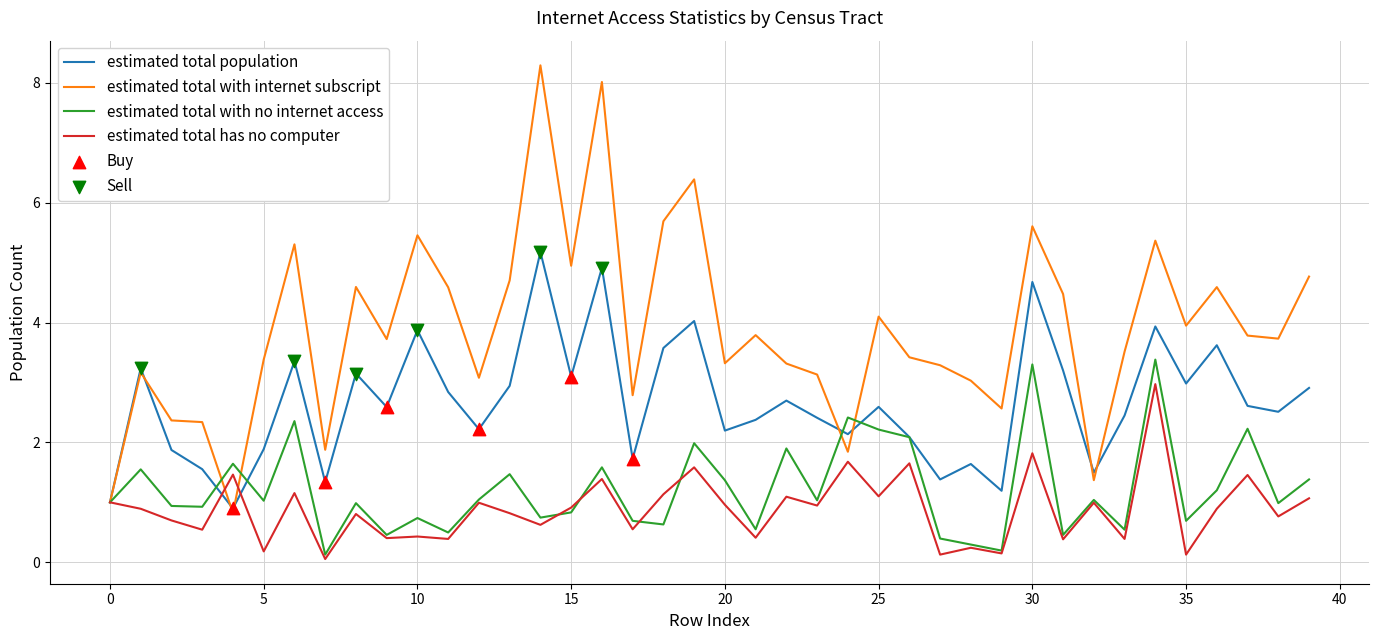

At how many categories does at least one series exceed 0?

40